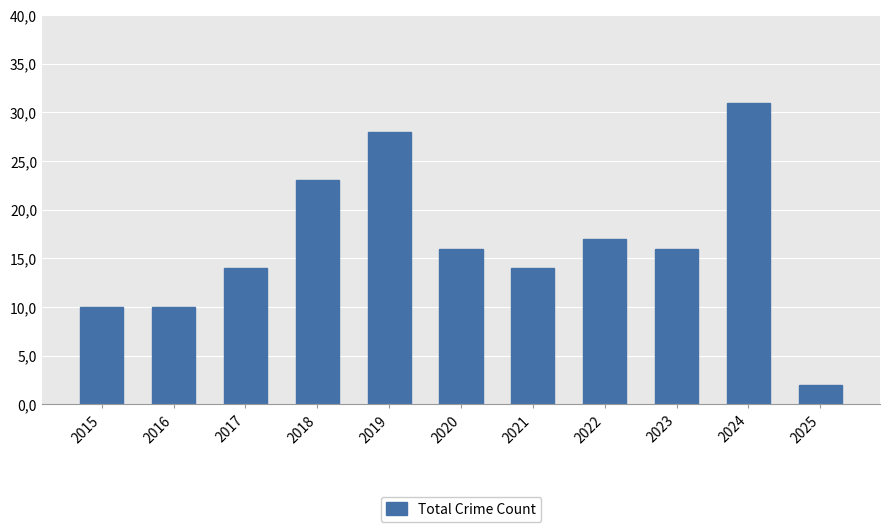

Rank the categories by value from lowest to highest.

2025, 2015, 2016, 2017, 2021, 2020, 2023, 2022, 2018, 2019, 2024